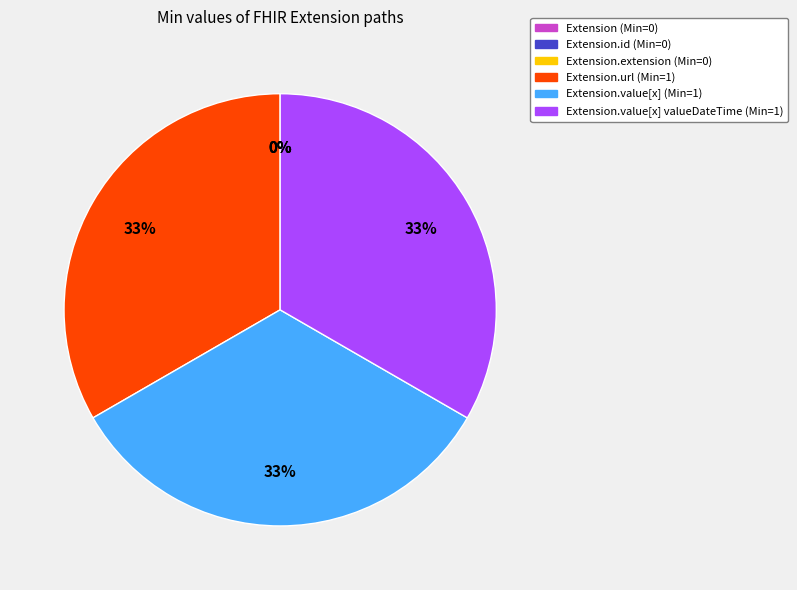

Rank the categories by value from highest to lowest.

Extension.url, Extension.value[x], Extension.value[x] valueDateTime, Extension, Extension.id, Extension.extension